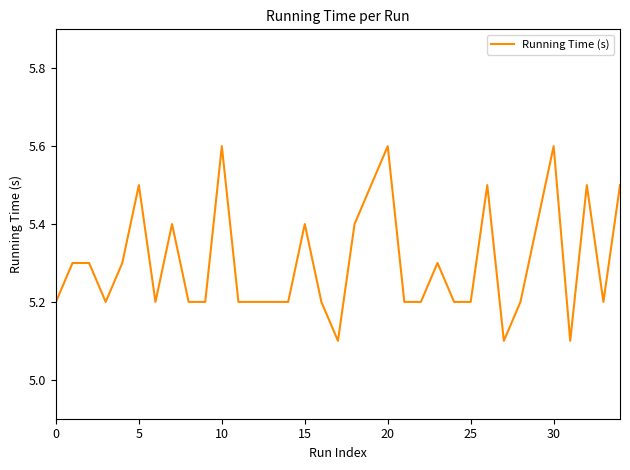

What is the difference between the maximum and minimum values?

0.5